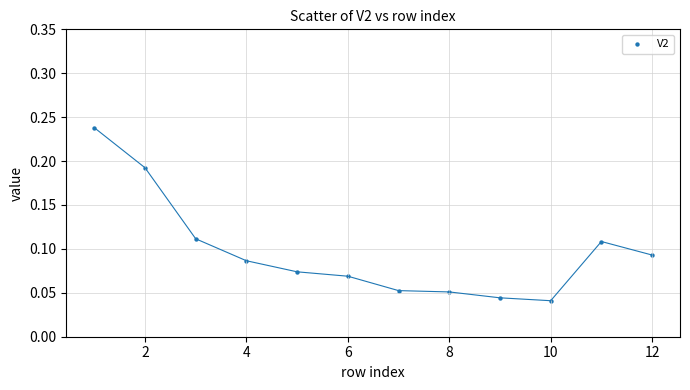

What is the range of X values (max minus min)?

11.0